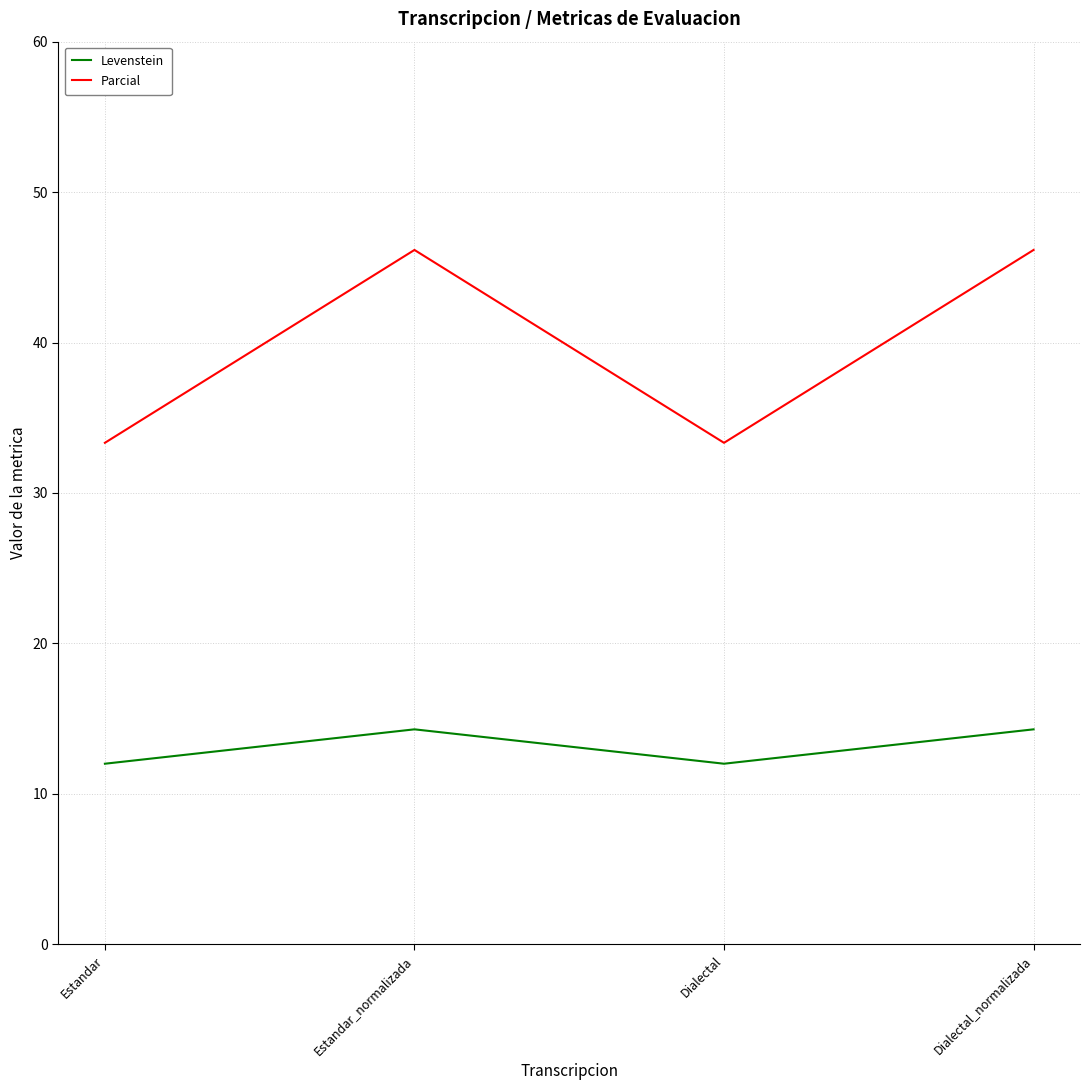

True or false: Levenstein and Parcial intersect in this chart.

False